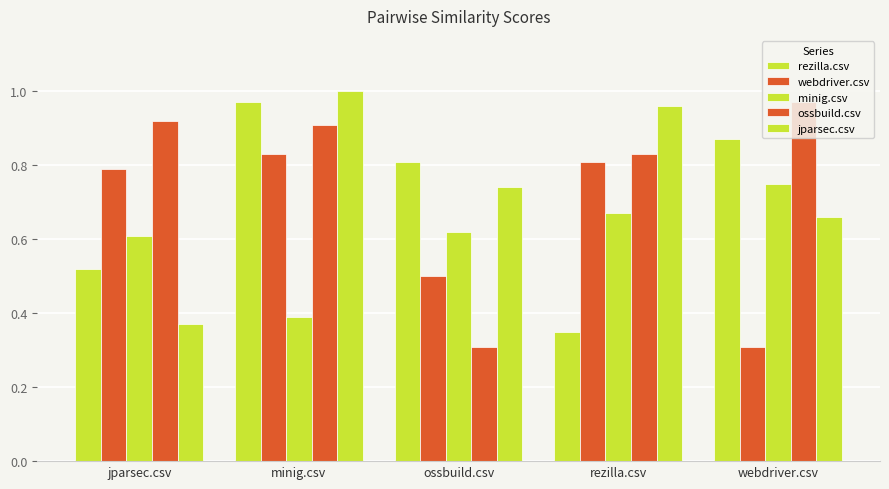

List the series in order of their peak value, lowest first.

minig.csv, webdriver.csv, rezilla.csv, ossbuild.csv, jparsec.csv